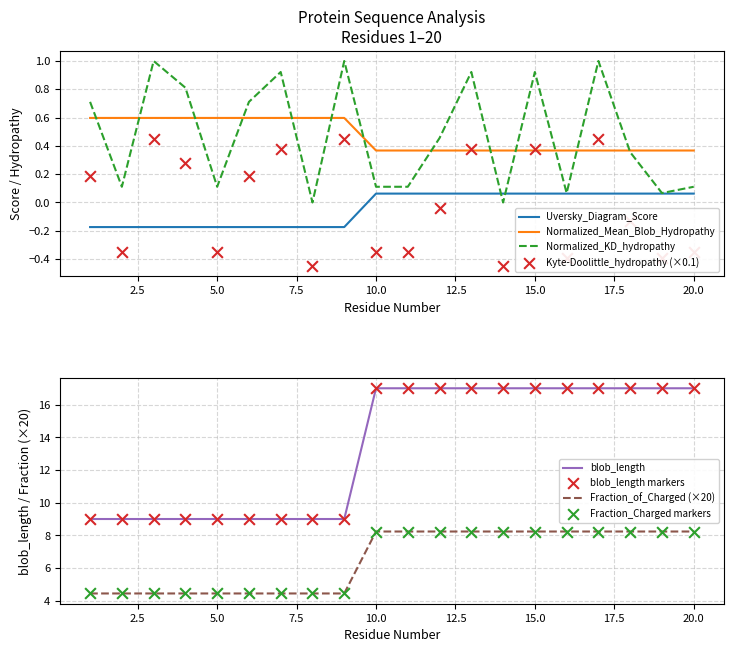

At which category is the sum across all series the highest?

17